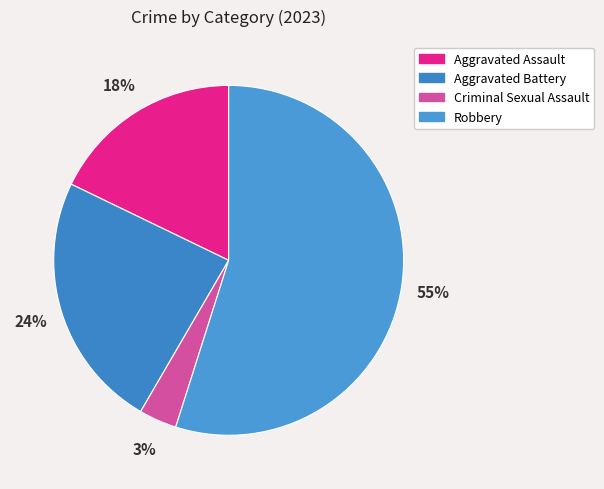

Which category accounts for the majority?

Robbery